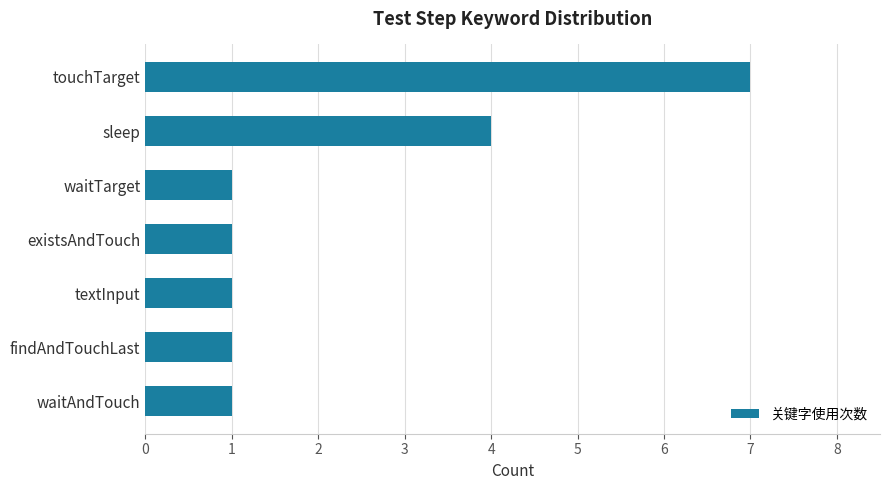

Are the bars horizontal?

Yes